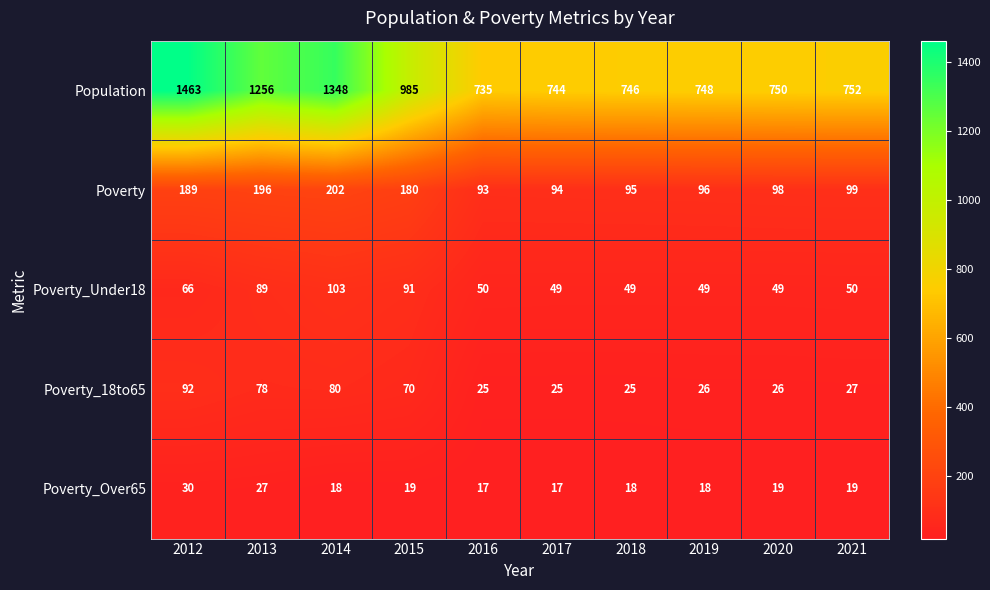

How many values in the Poverty_18to65 series are below 27?

5